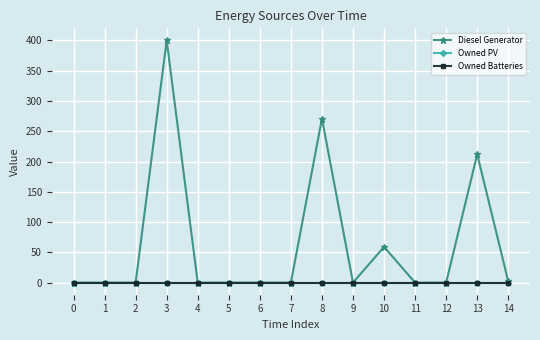

True or false: Owned PV and Diesel Generator intersect in this chart.

False